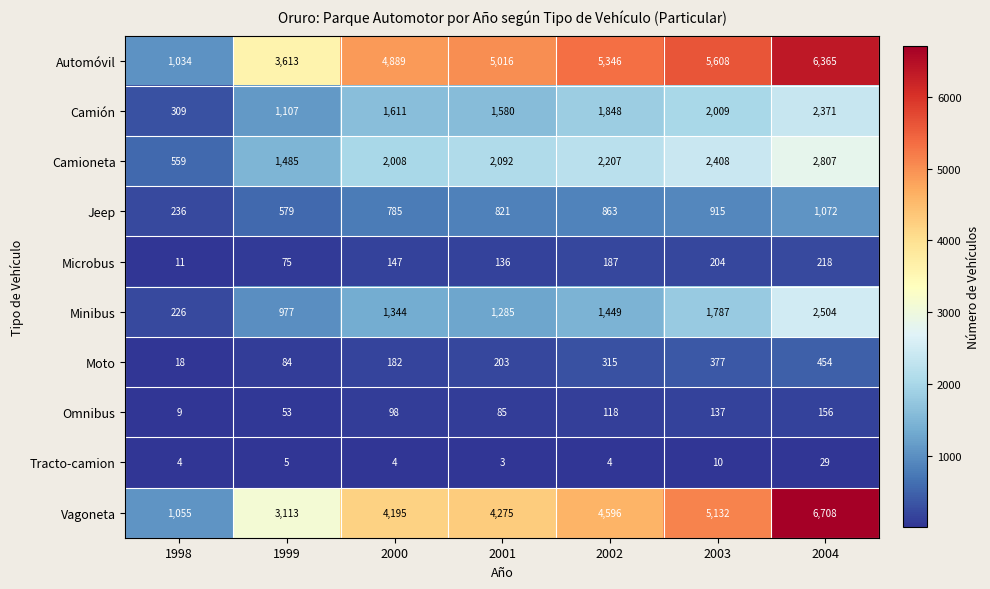

At how many categories does at least one series exceed 5450?

2